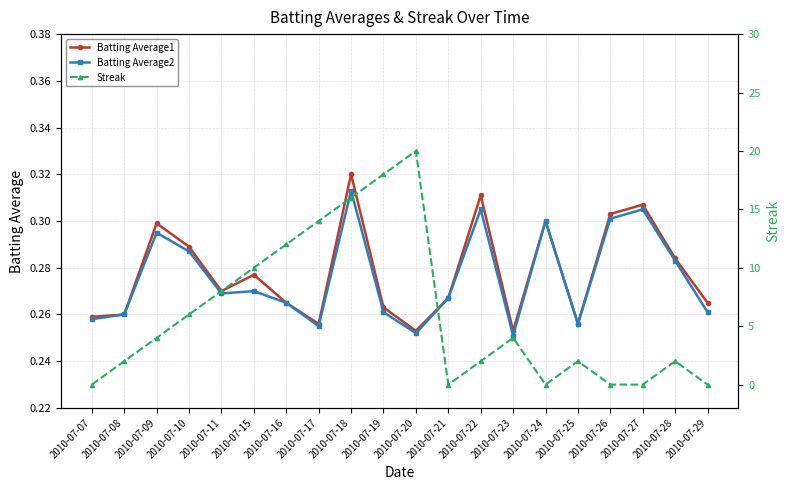

How many intersections are there between Streak and Batting Average1?

8